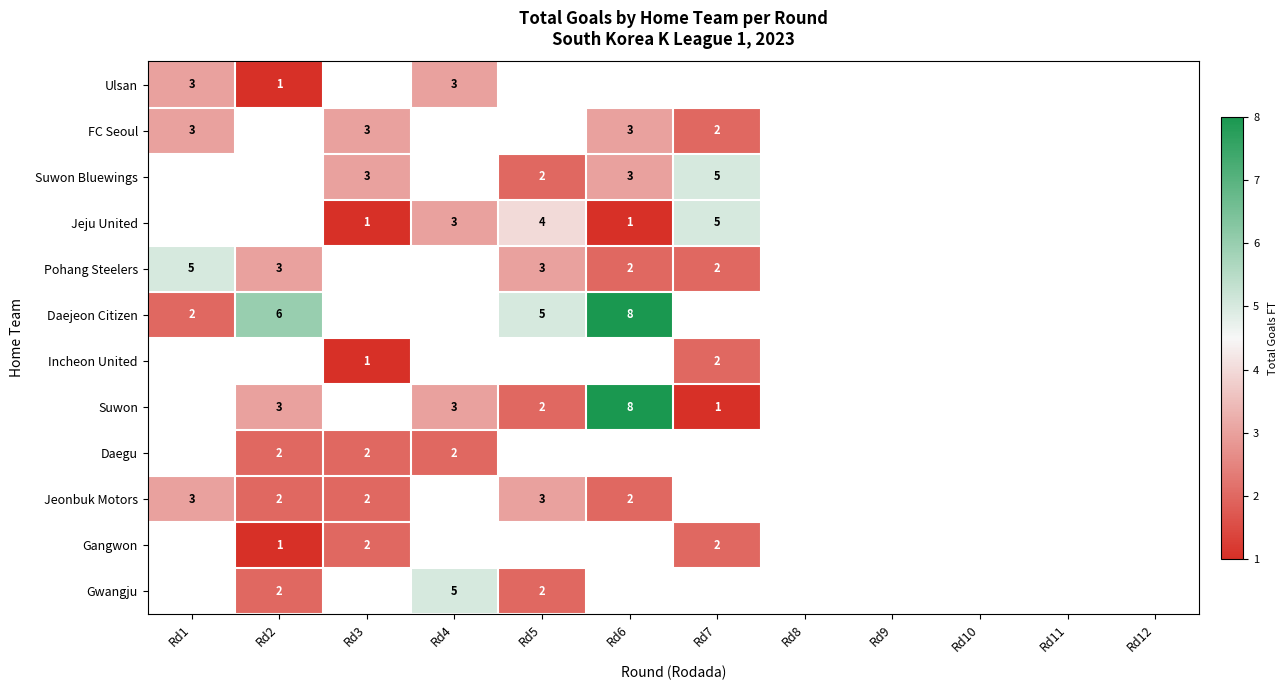

The Gwangju series shows 3 at Rd4. True or false?

False